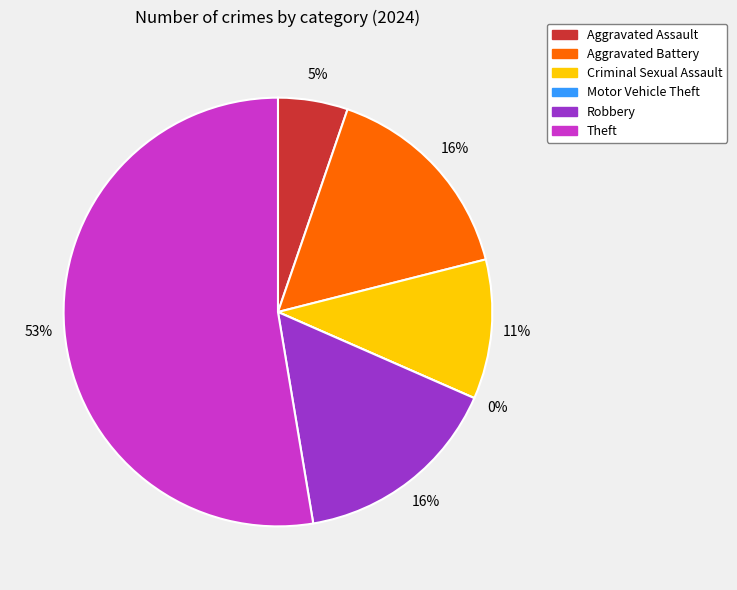

To the nearest percent, what is the difference between the Theft and Motor Vehicle Theft slice percentages?

53%